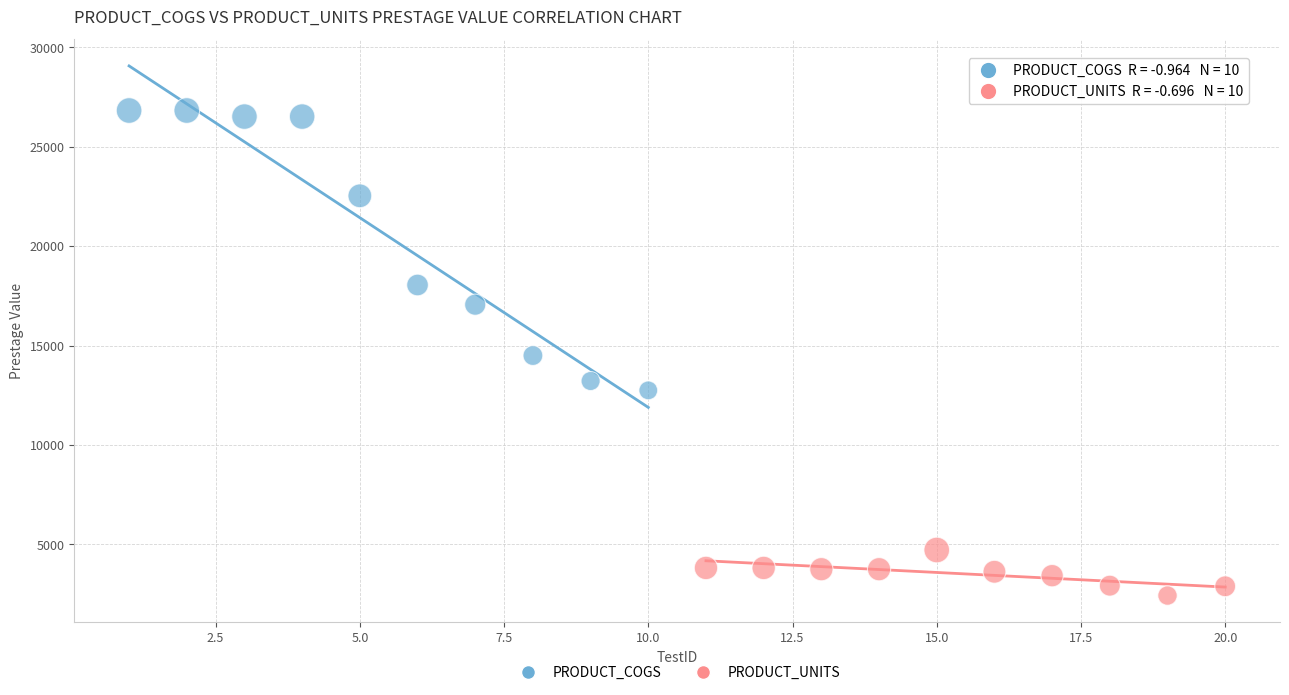

Which series has the widest spread of Y values?

PRODUCT_COGS